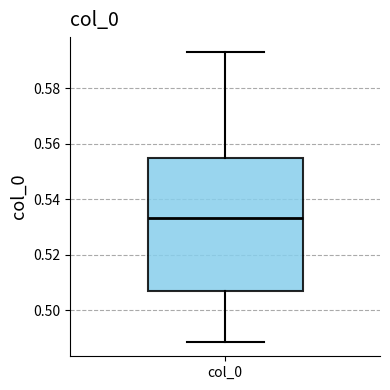

Where does the upper whisker of the box for col_0 end on the y-axis? The values are not printed on the chart, so give them approximately, as read against the axis.

0.594